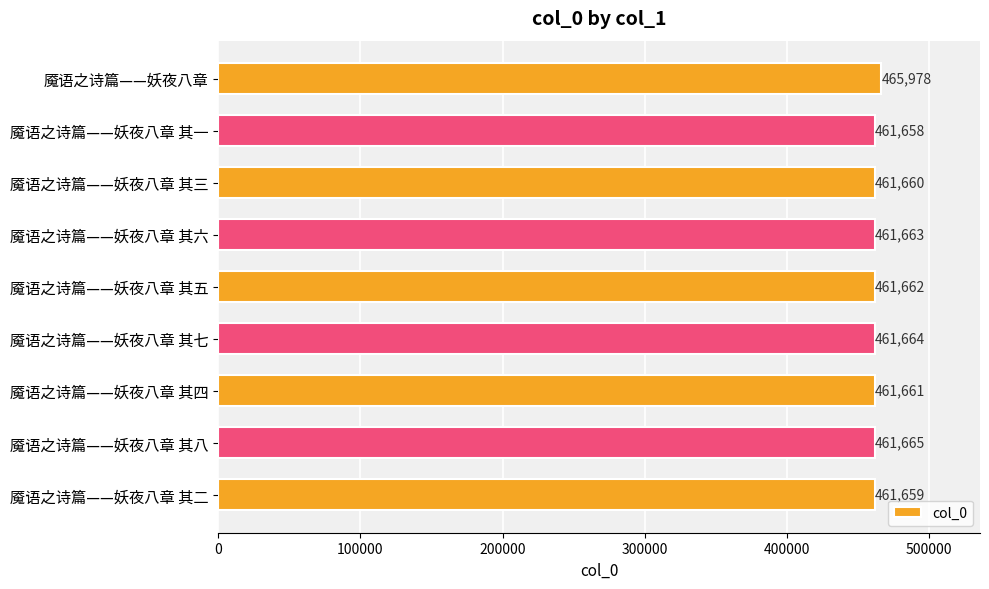

What is the sum of all values?

4159270